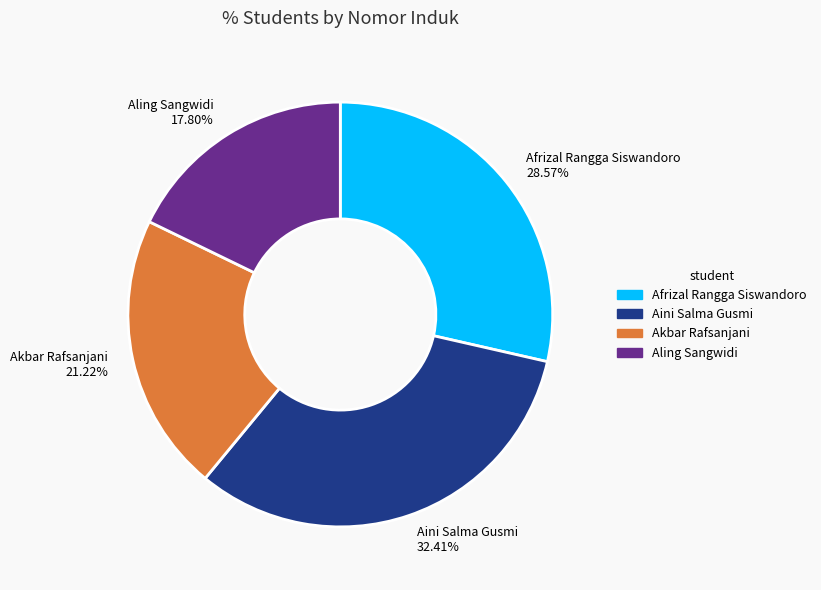

Does Akbar Rafsanjani account for over 50% of the chart?

No